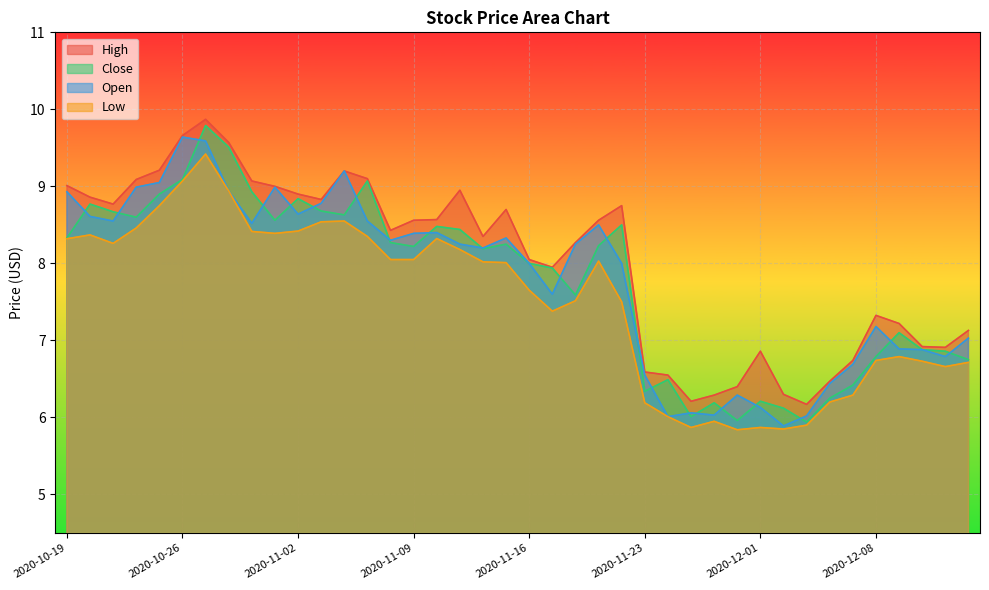

True or false: High and Close intersect in this chart.

False